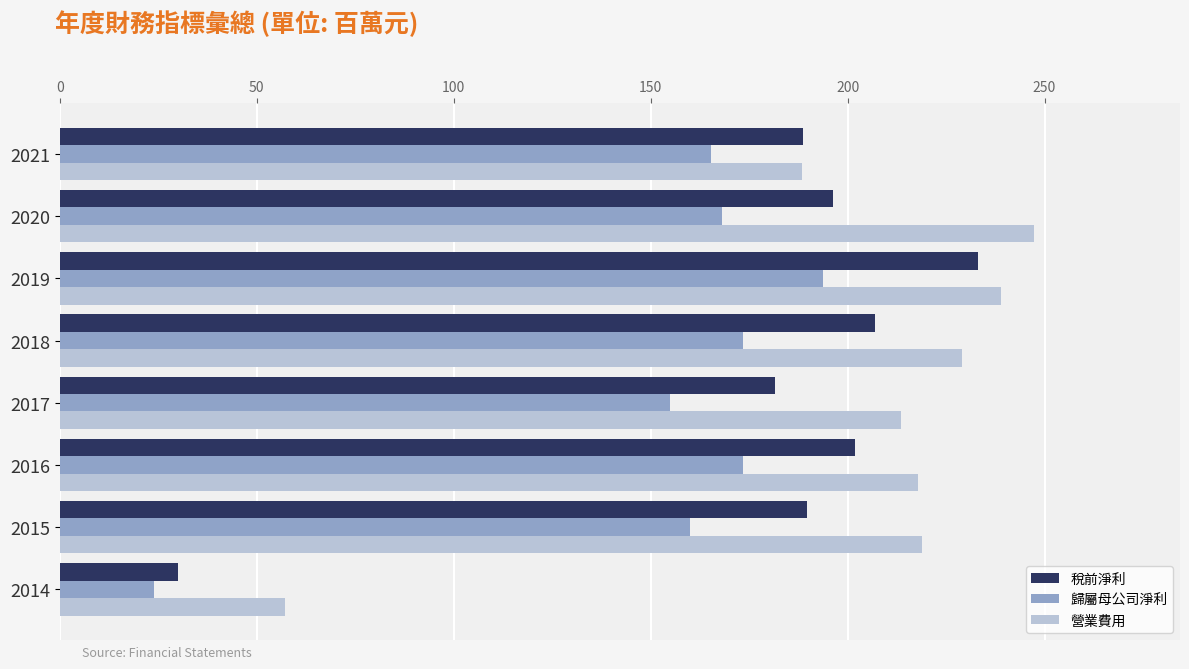

Rank the series by their maximum value, from lowest to highest.

歸屬母公司淨利, 稅前淨利, 營業費用